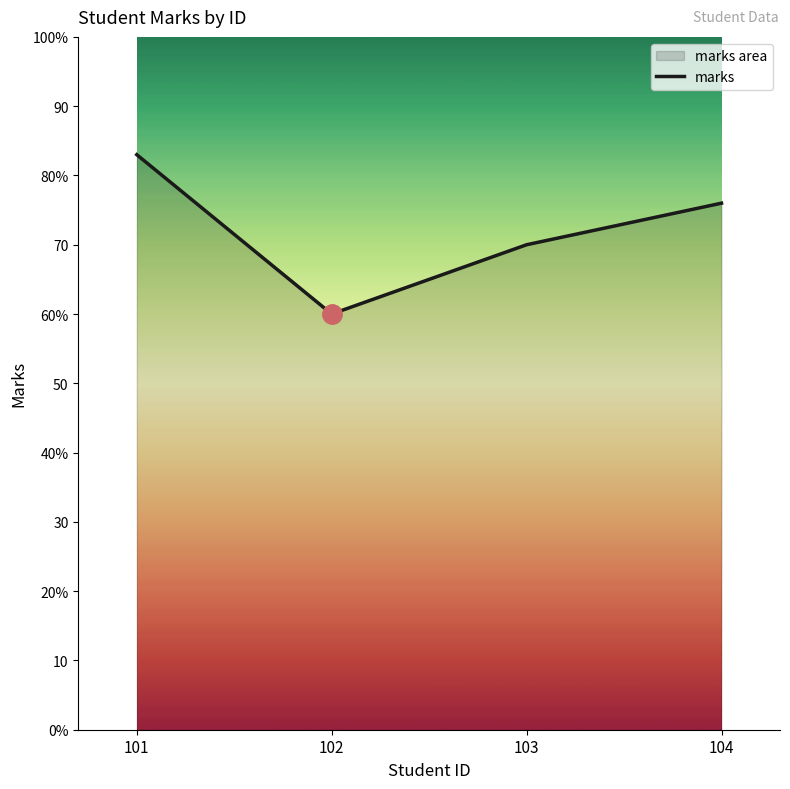

Reading right to left, transcribe all the data shown in this chart.

104=76	103=70	102=60	101=83